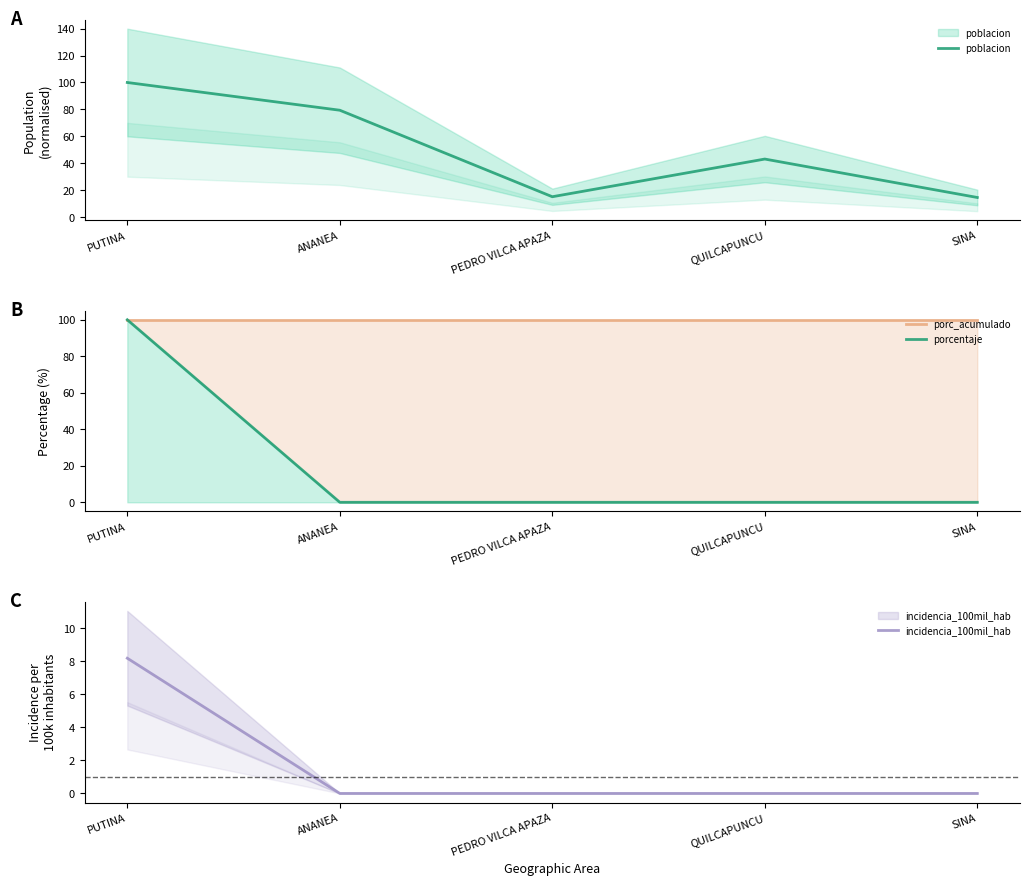

Which has a higher value, ANANEA or SINA?

ANANEA